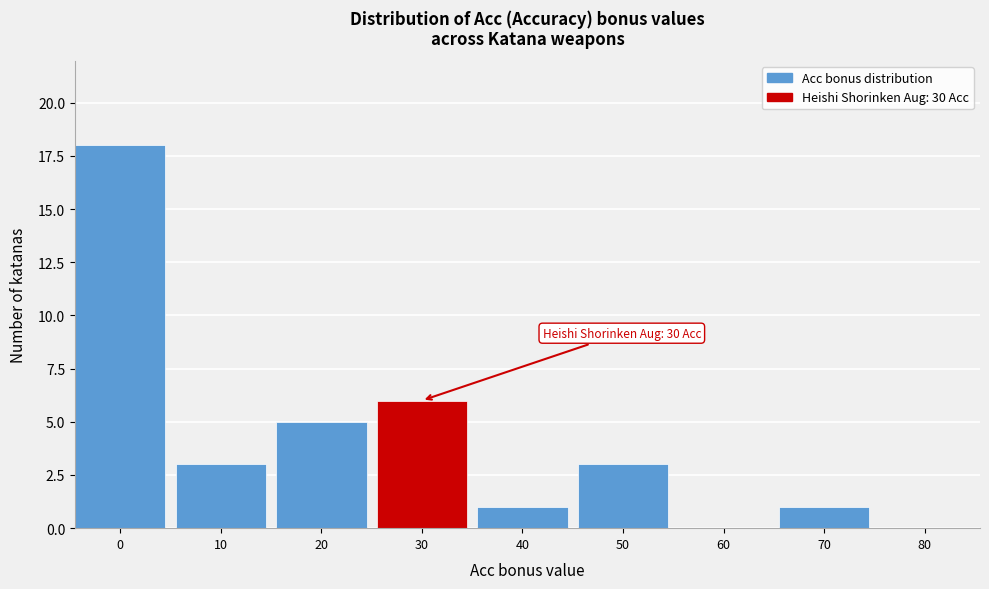

Reading right to left, extract all data points from this chart.

80=0	70=1	60=0	50=3	40=1	30=6	20=5	10=3	0=18